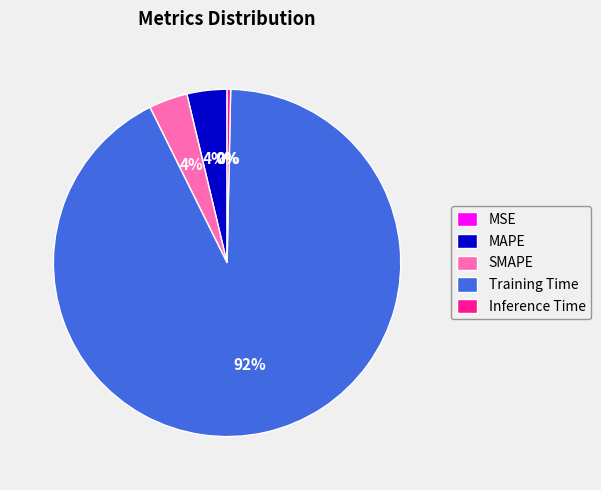

Which slice is the largest?

Training Time